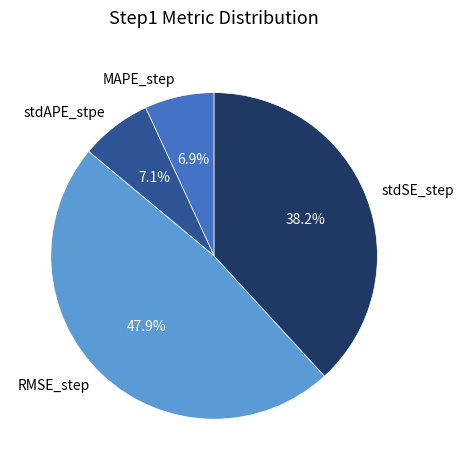

To the nearest percent, what is the combined percentage of stdSE_step and stdAPE_stpe?

45%